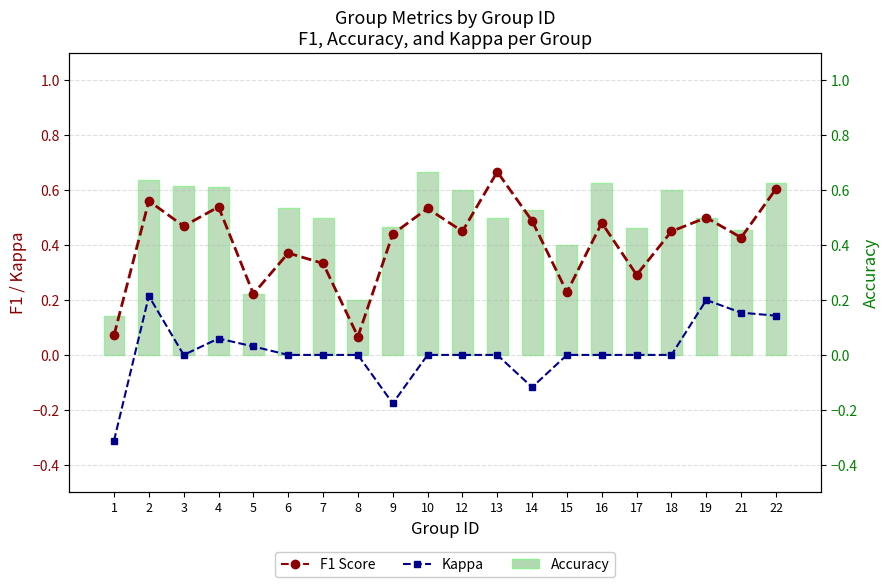

Which series has the widest spread of values?

F1 Score